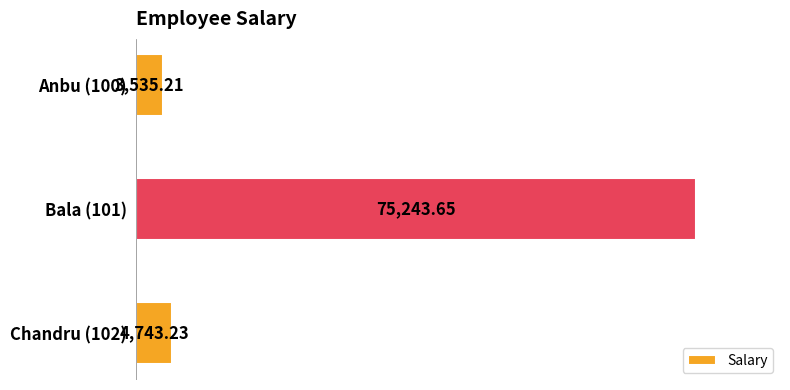

What is the sum of the values at Anbu (100) and Bala (101)?

78778.9